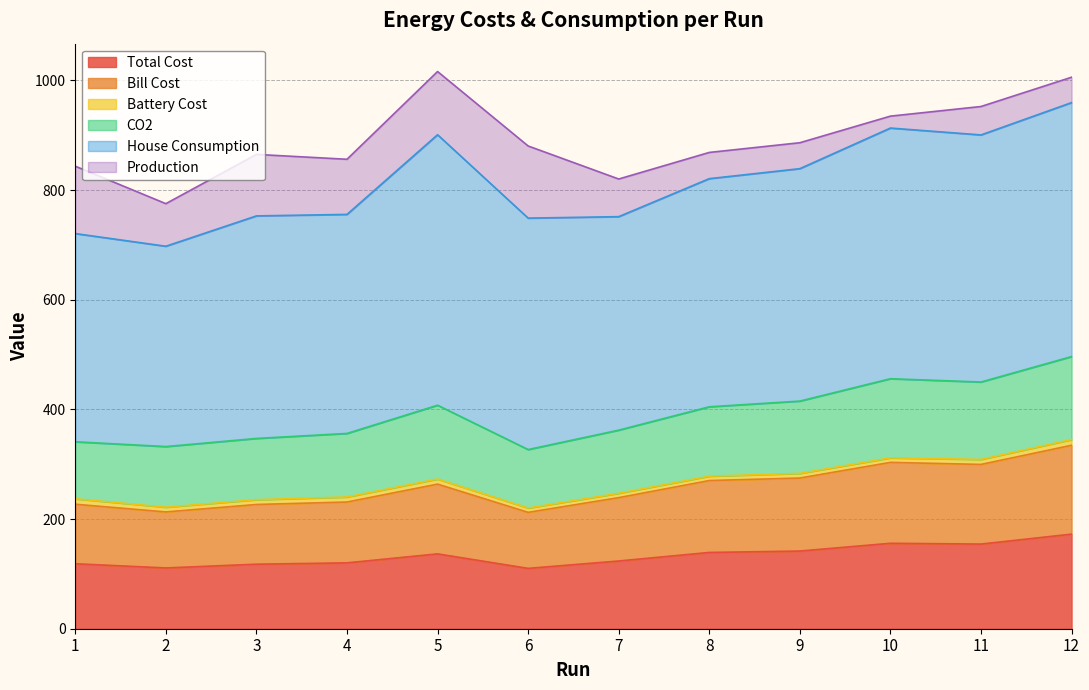

Between 11 and 4, which is larger?

11